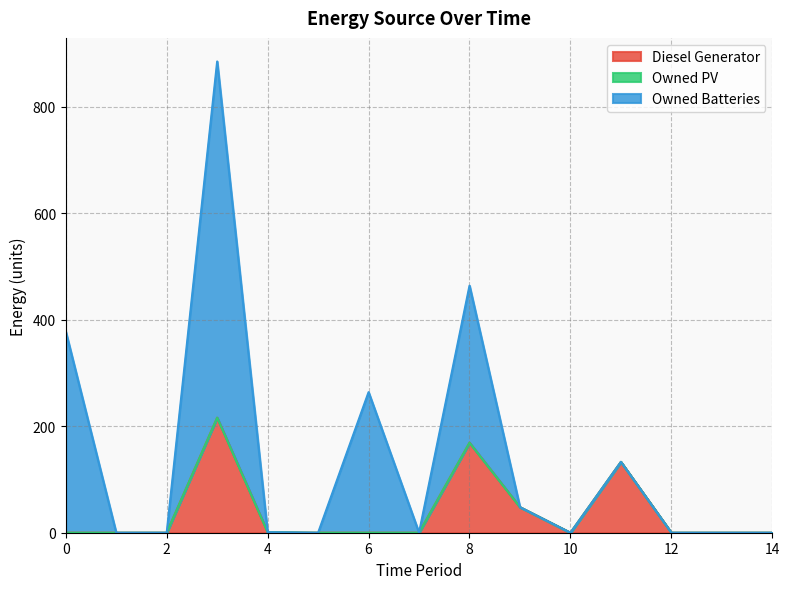

List the series in order of their overall mean, highest first.

Owned Batteries, Diesel Generator, Owned PV